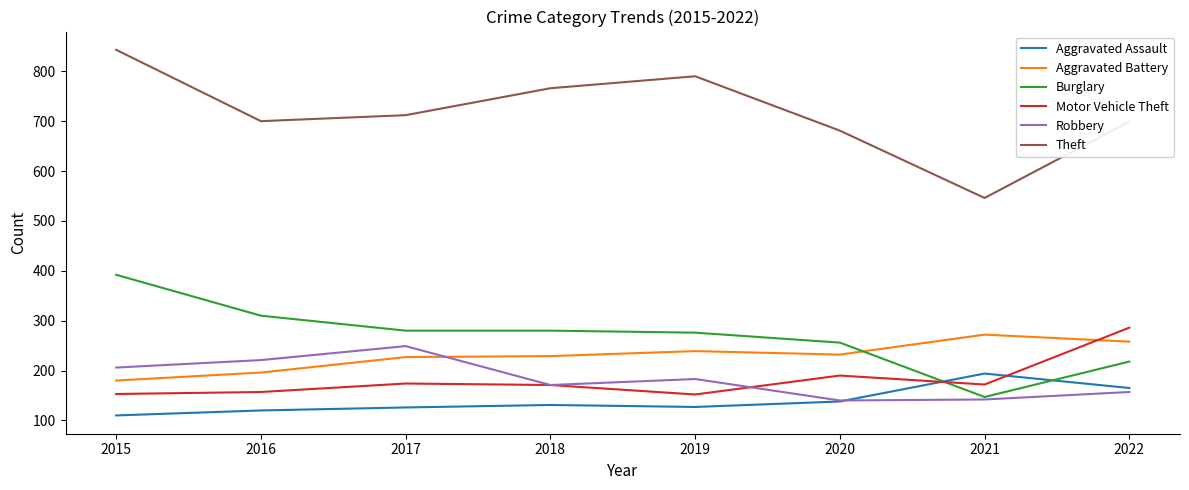

What is the difference between the second highest and second lowest values in the Aggravated Battery series?

62